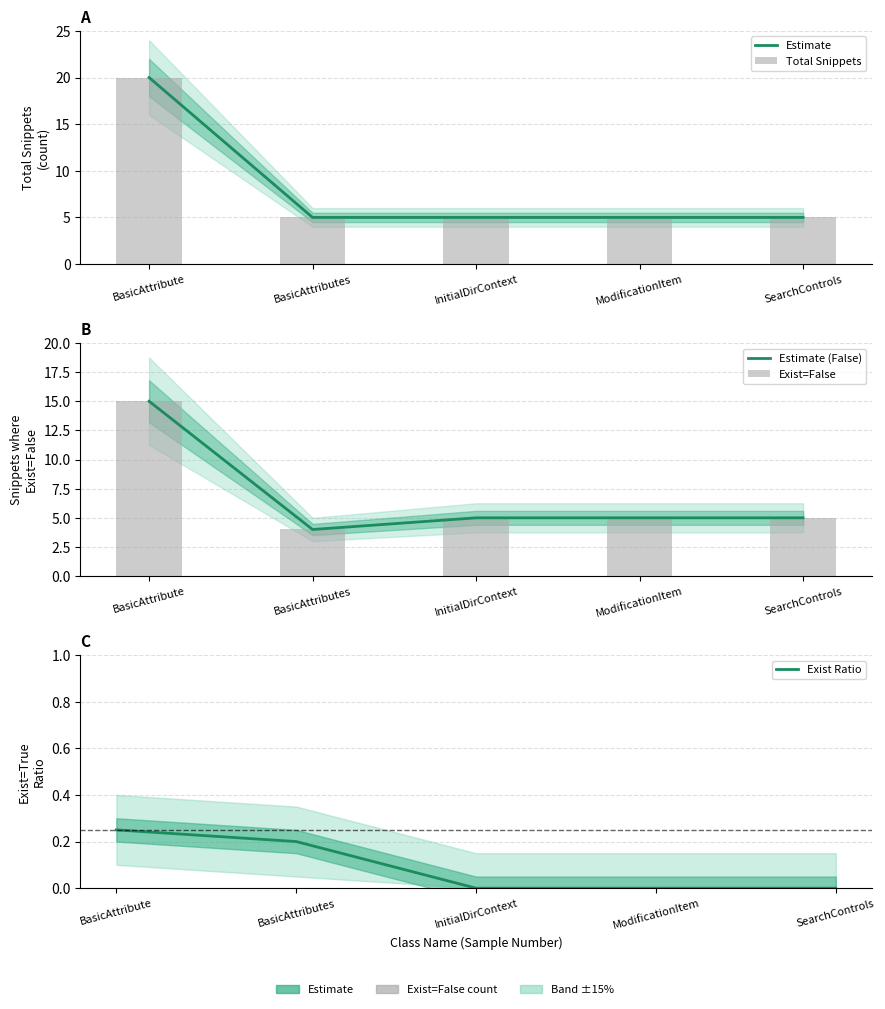

What is the total value across all series at ModificationItem?

20.0